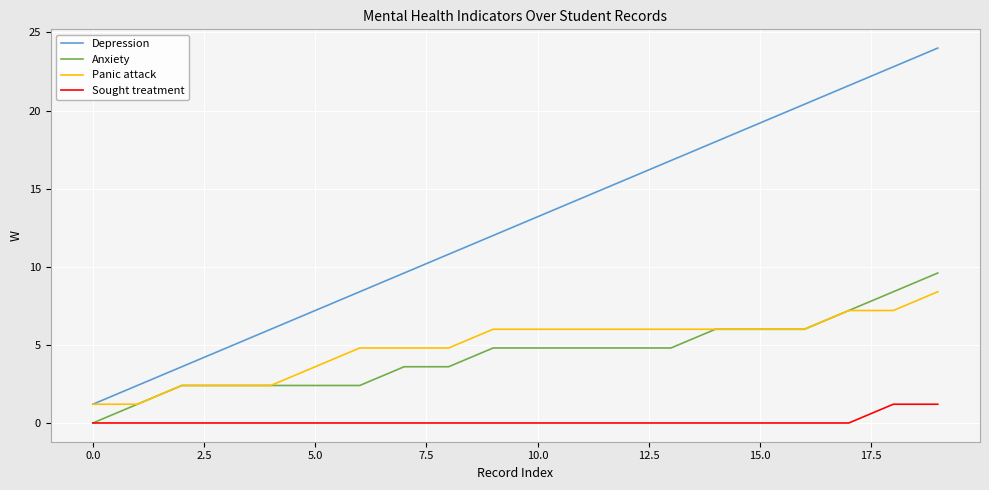

How many lines are shown in the chart?

4